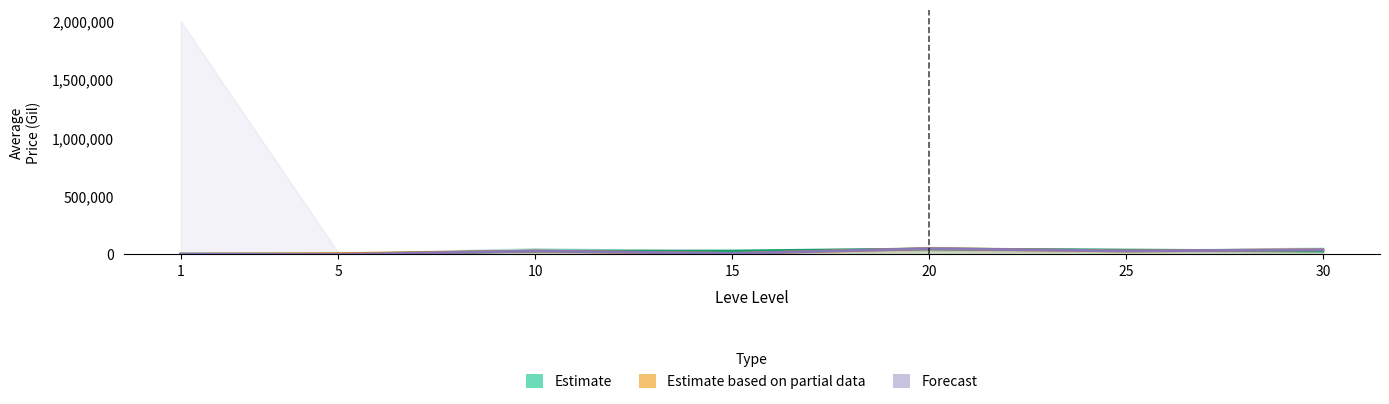

At which label does Forecast first exceed 28984?

10